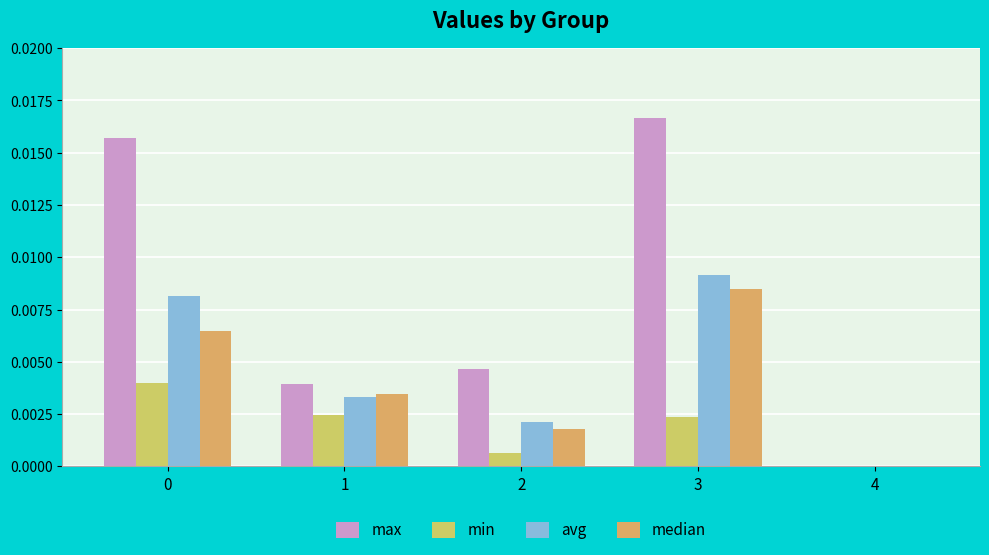

Count the min values in the range 0 to 1.

5